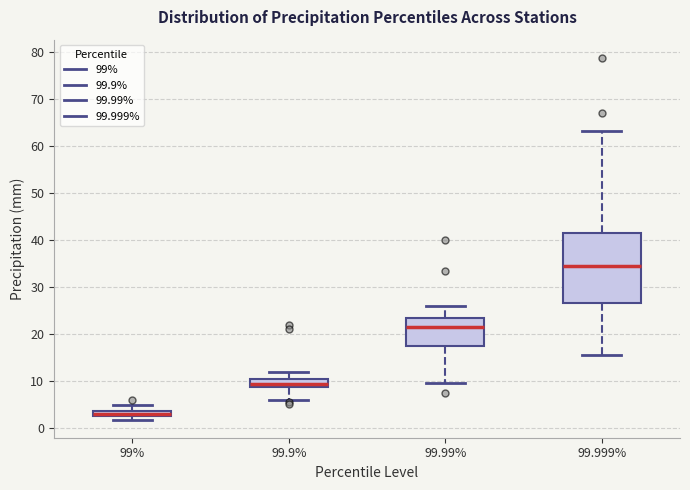

Which box has the lowest median line?

99%